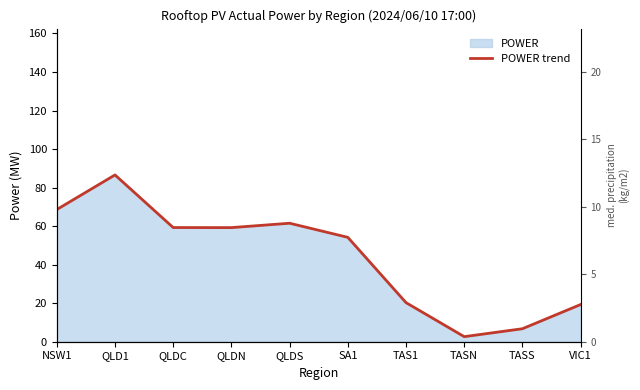

Where is the data nearest to the value 44?

SA1